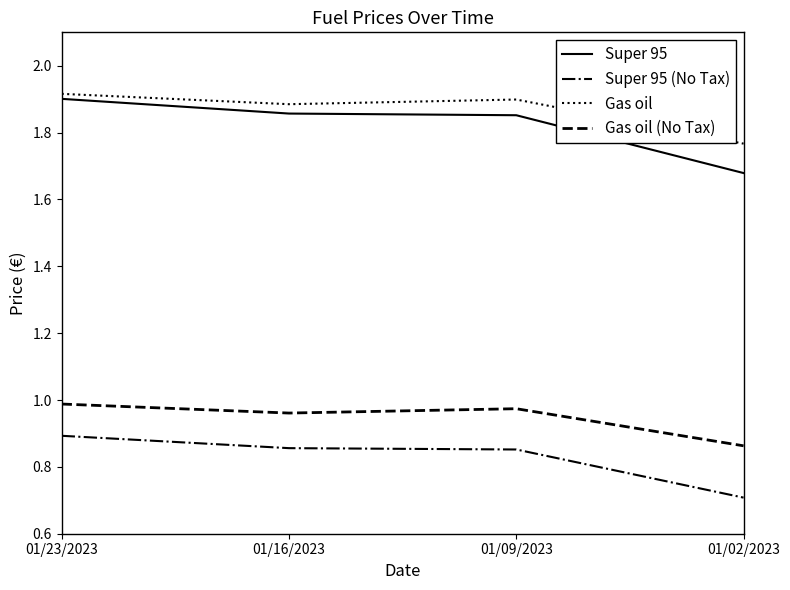

How many Super 95 values are between 1 and 2?

4